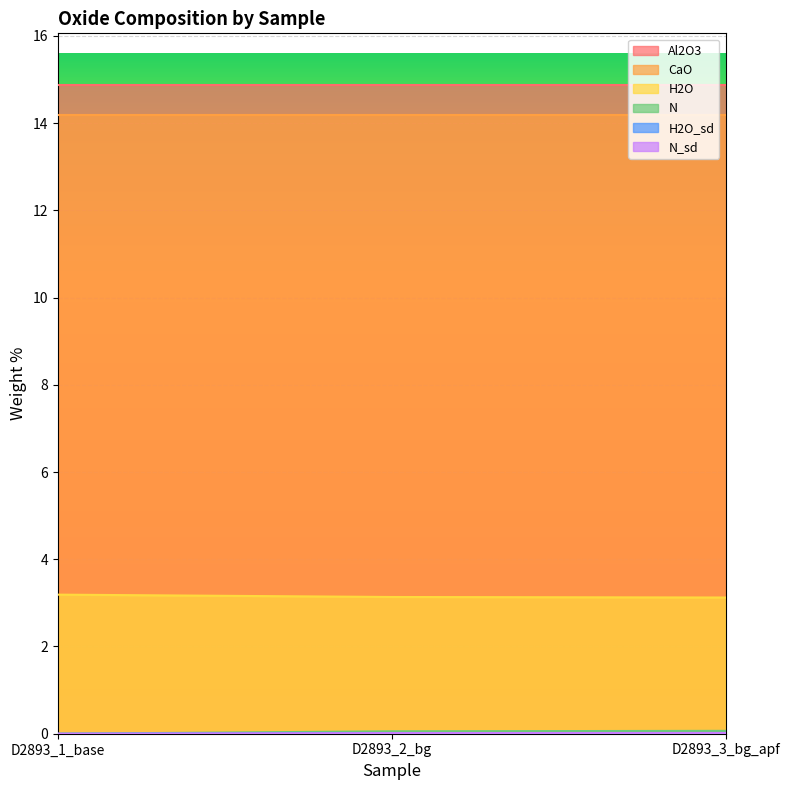

What is the label of the 2nd point from the right?

D2893_2_bg